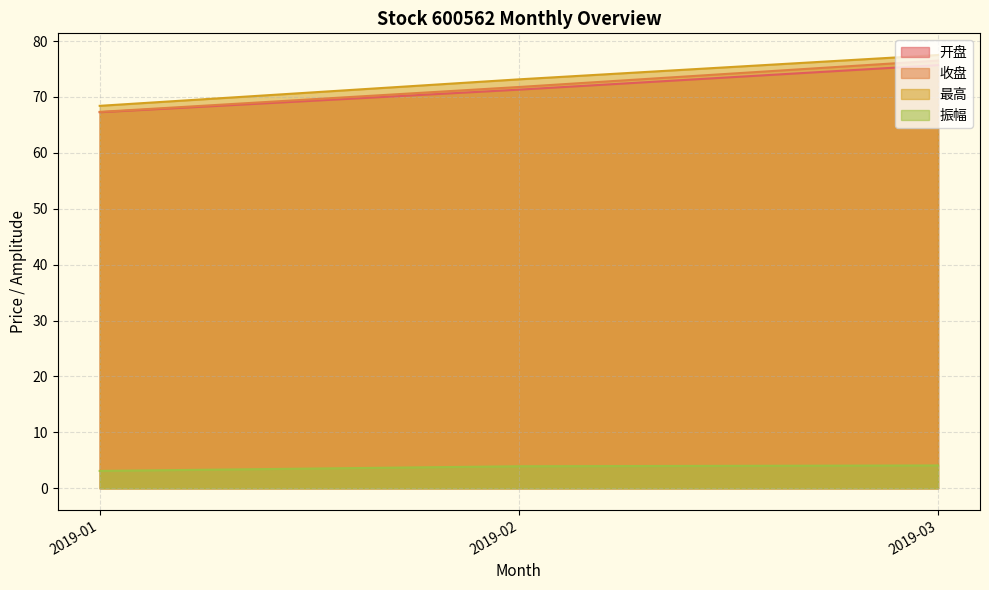

The 振幅 series shows 4.1 at 2019-03. True or false?

True